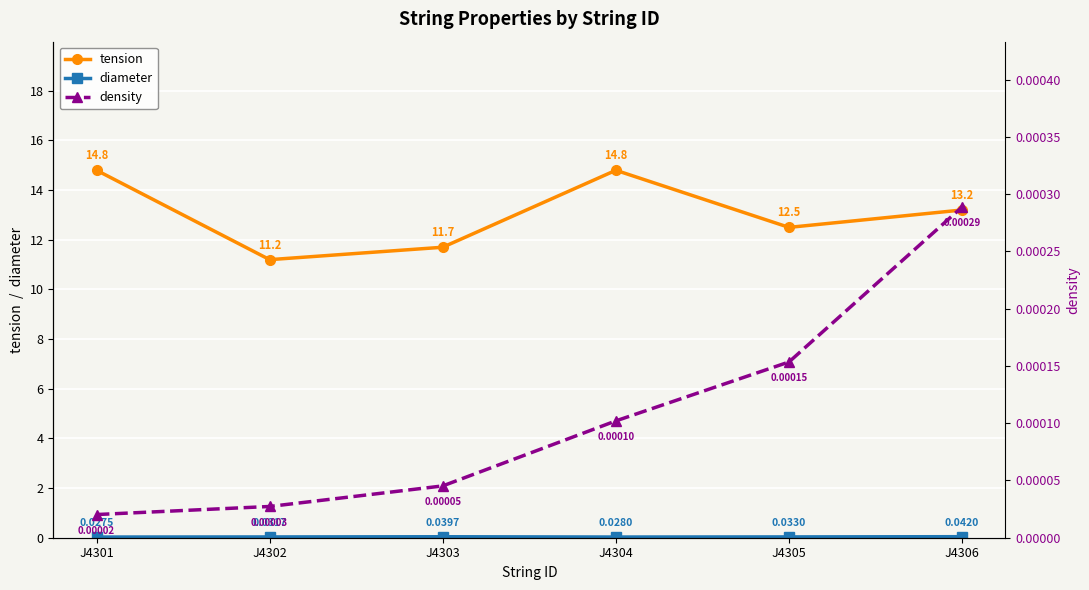

What is the difference between the second highest and minimum values in the tension series?

3.6